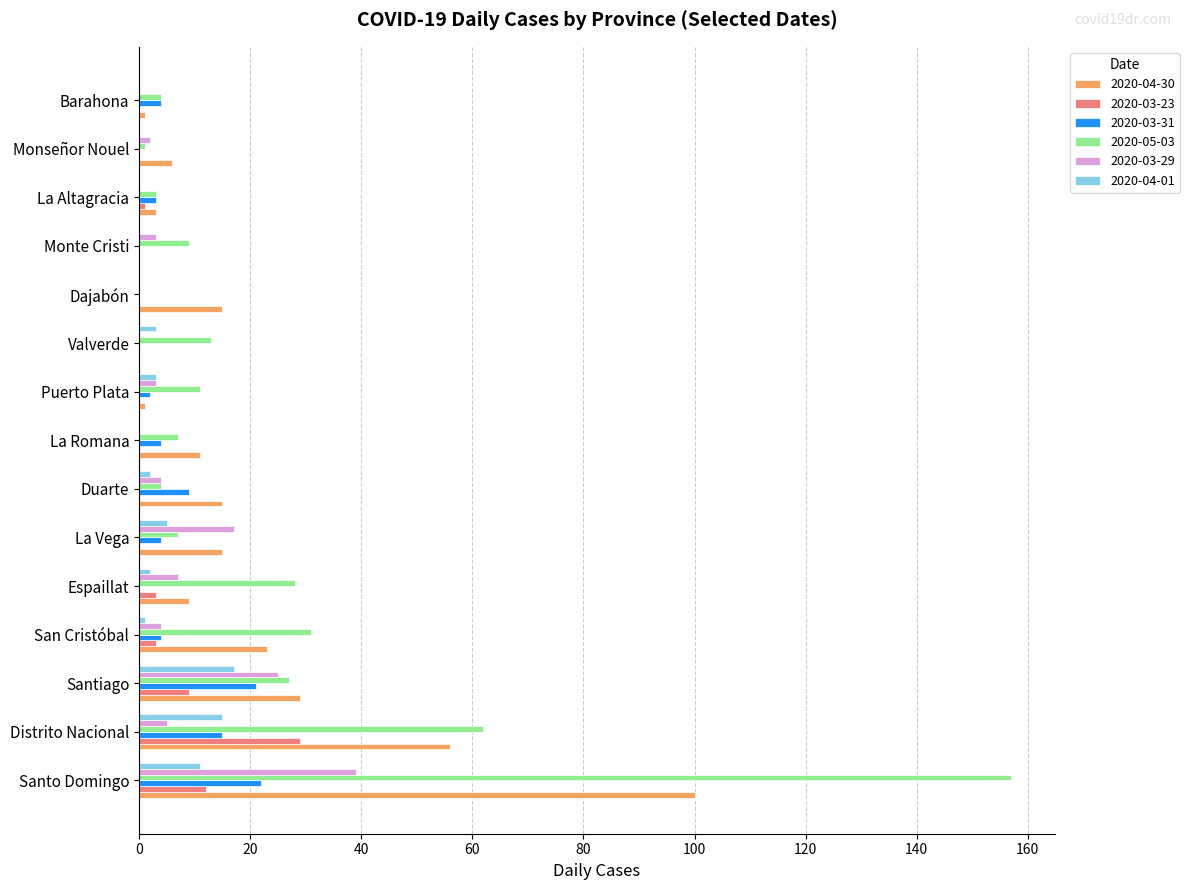

True or false: 2020-03-23 has a value of 0 at Monseñor Nouel.

True